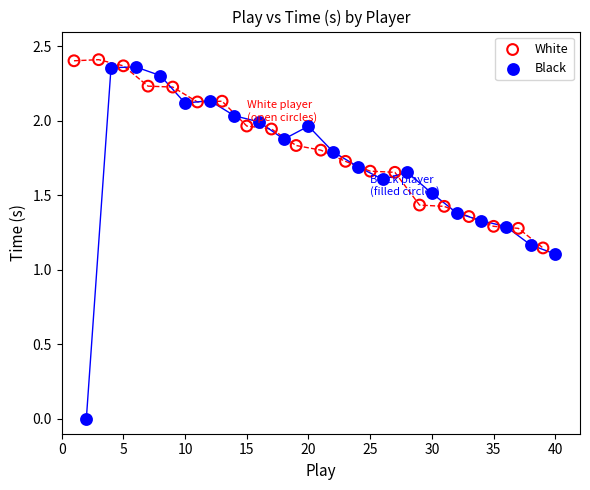

Which series contains the highest Y value?

White